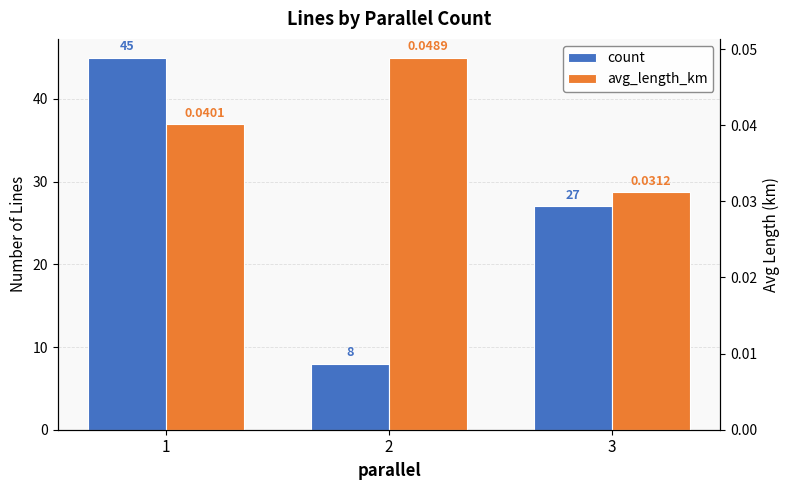

Rank the series at 1 from lowest to highest value.

avg_length_km, count